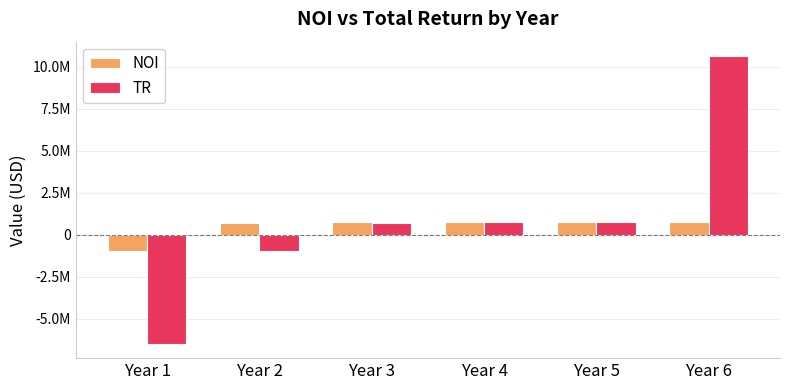

What is the value of the NOI bar at the 1st from the left?

-1000000.0